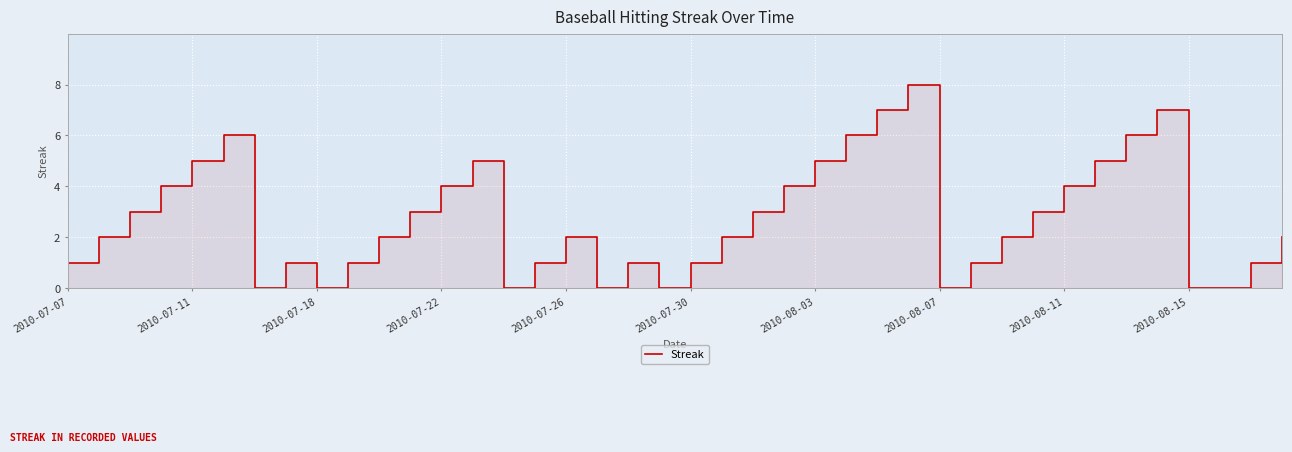

What position from the right is 10?

30